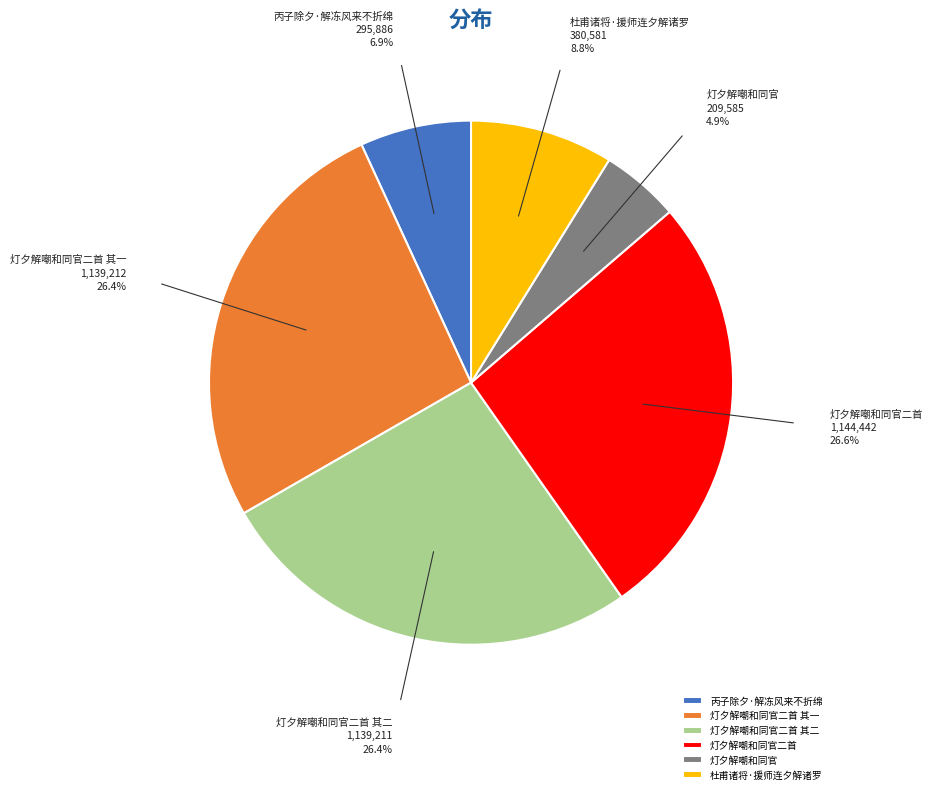

Is 灯夕解嘲和同官二首 其二 the majority of the pie?

No